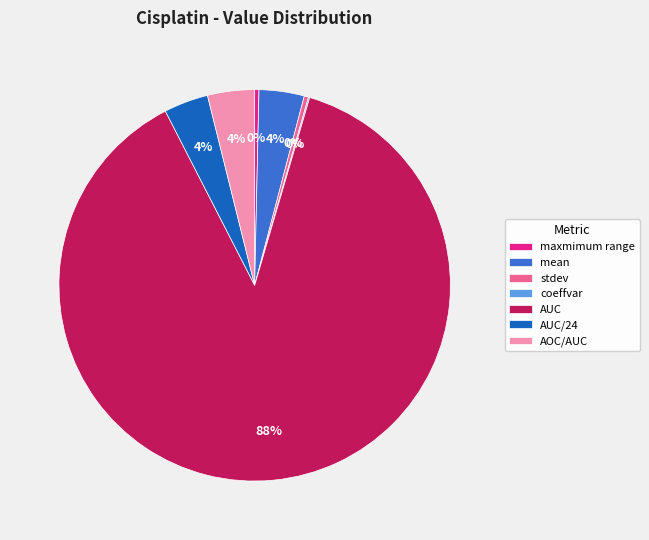

To the nearest percent, what percentage of the pie is mean?

4%